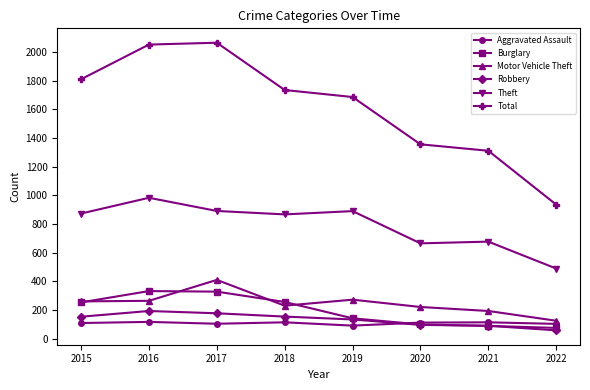

What are all the series names shown in the legend?

Aggravated Assault, Burglary, Motor Vehicle Theft, Robbery, Theft, Total